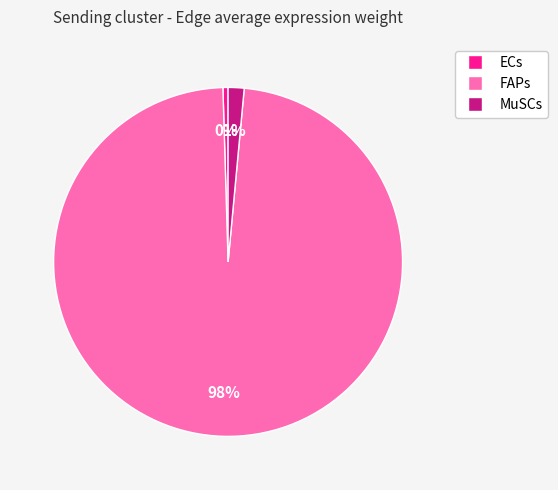

The MuSCs slice represents 1% of the pie. True or false?

True